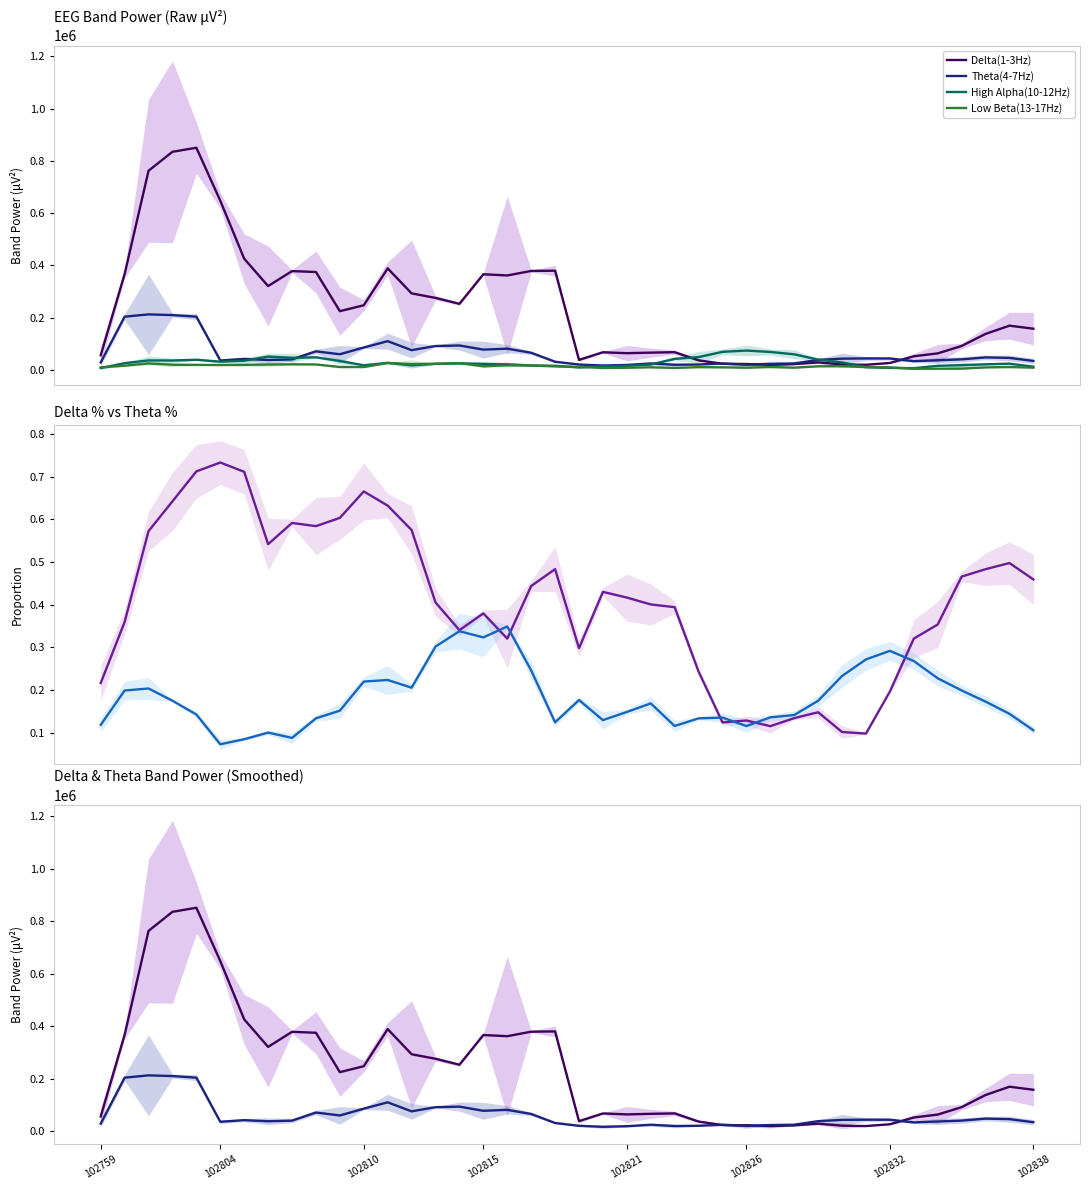

What is the value of the Theta(4-7Hz) point at the 26th from the left?

20784.2